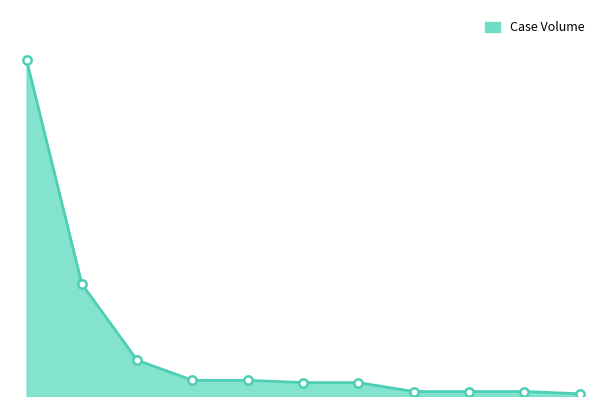

What is the sum of all values?

249